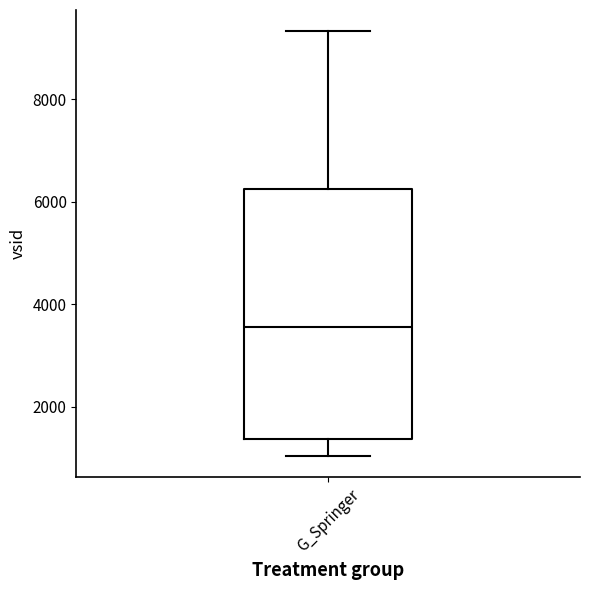

Read this box plot against the y-axis: the position of the median line, the range covered by the box, and the ends of both whiskers. The values are not printed on the chart, so give them approximately, as read against the axis.

median 3600, box 1400 to 6200, whiskers 1000 to 9400